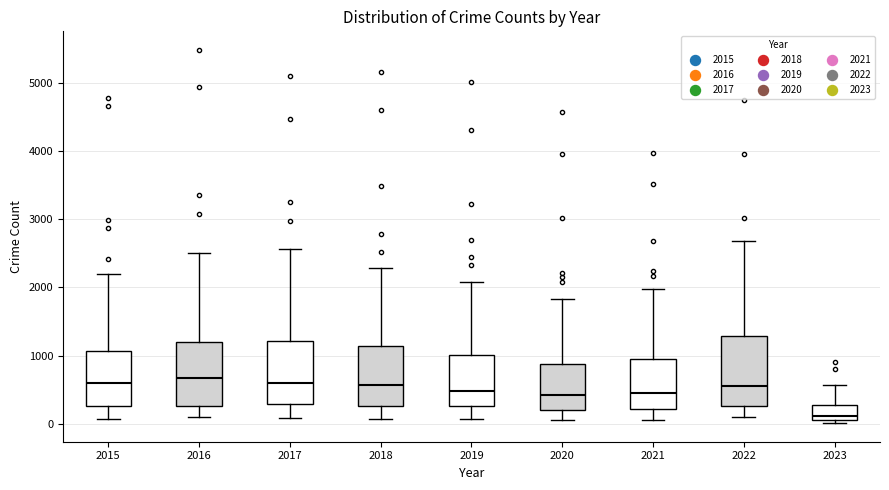

Reading left to right, read every box against the y-axis: the position of its median line, the range the box covers, and the ends of its whiskers. The values are not printed on the chart, so give them approximately, as read against the axis.

2015: median 600, box 300 to 1100, whiskers 100 to 2200
2016: median 700, box 300 to 1200, whiskers 100 to 2500
2017: median 600, box 300 to 1200, whiskers 100 to 2600
2018: median 600, box 300 to 1100, whiskers 100 to 2300
2019: median 500, box 300 to 1000, whiskers 100 to 2100
2020: median 400, box 200 to 900, whiskers 100 to 1800
2021: median 500, box 200 to 1000, whiskers 100 to 2000
2022: median 600, box 300 to 1300, whiskers 100 to 2700
2023: median 100 (just above the box's lower edge), box 100 to 300, whiskers 0 to 600